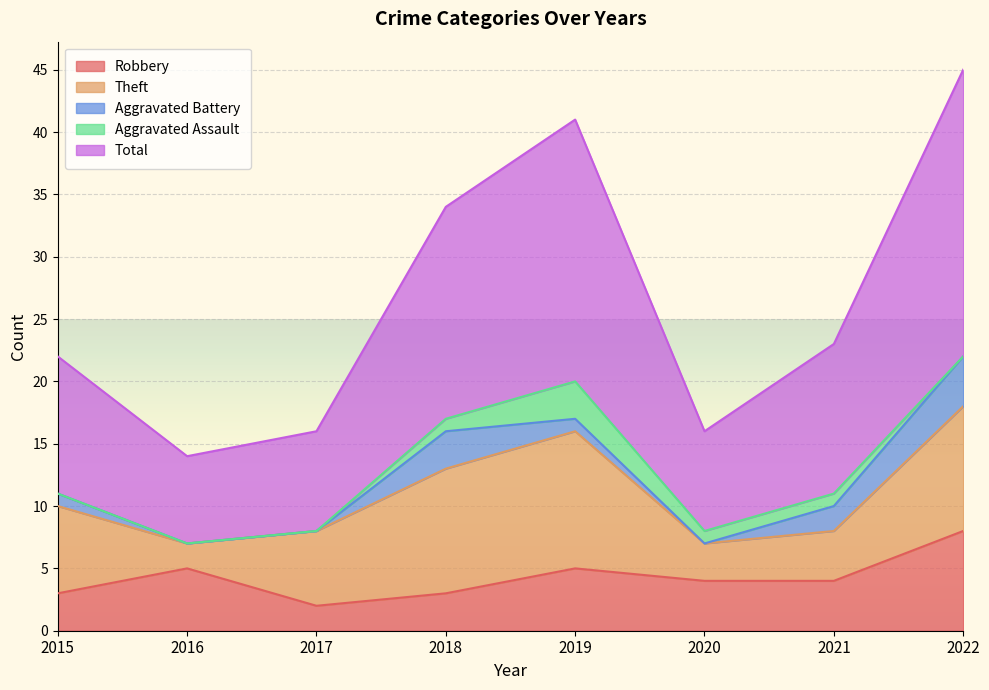

Is the value of Total at 2015 greater than the value of Robbery at 2022?

Yes